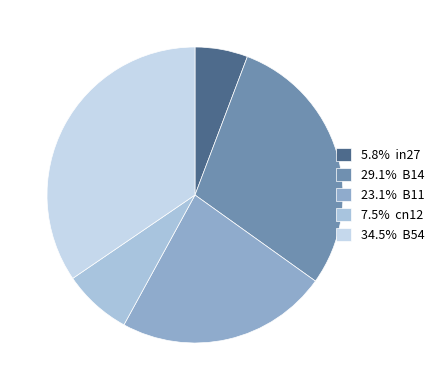

How many segments does this pie chart have?

5